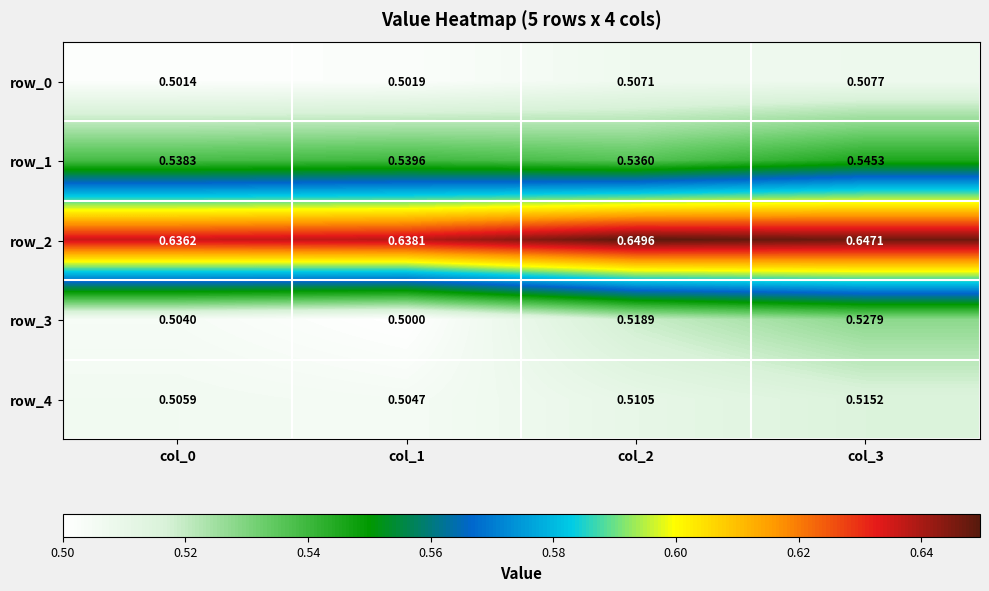

Is it true that row_3 equals 0.3 at col_1?

False